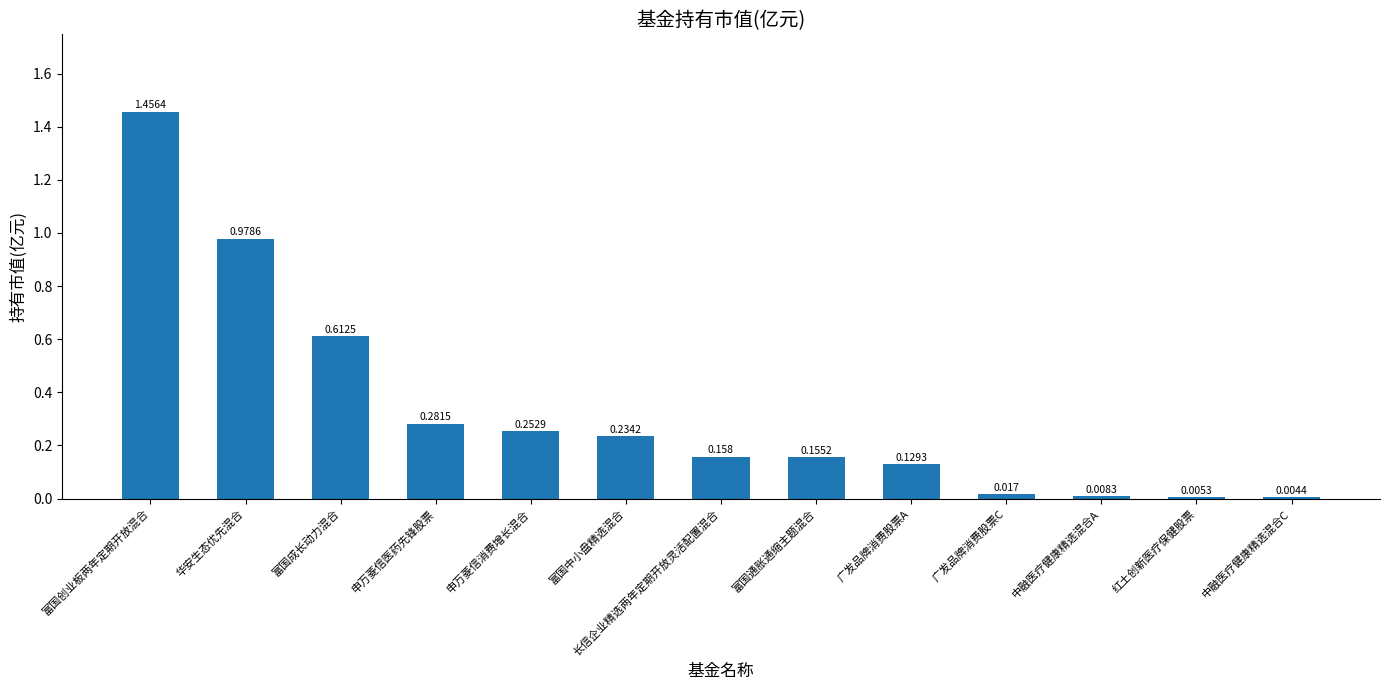

At which label is the value closest to 0?

中融医疗健康精选混合C